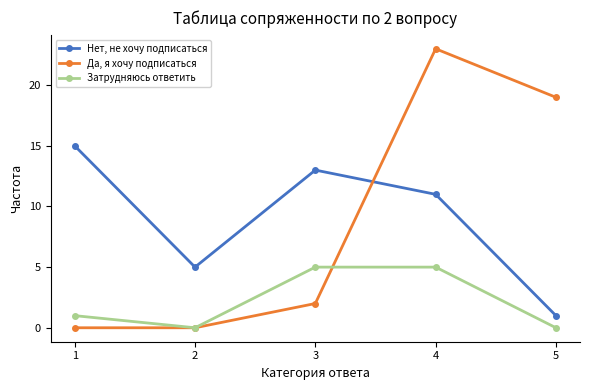

At which category does the chart reach its peak across all series?

4